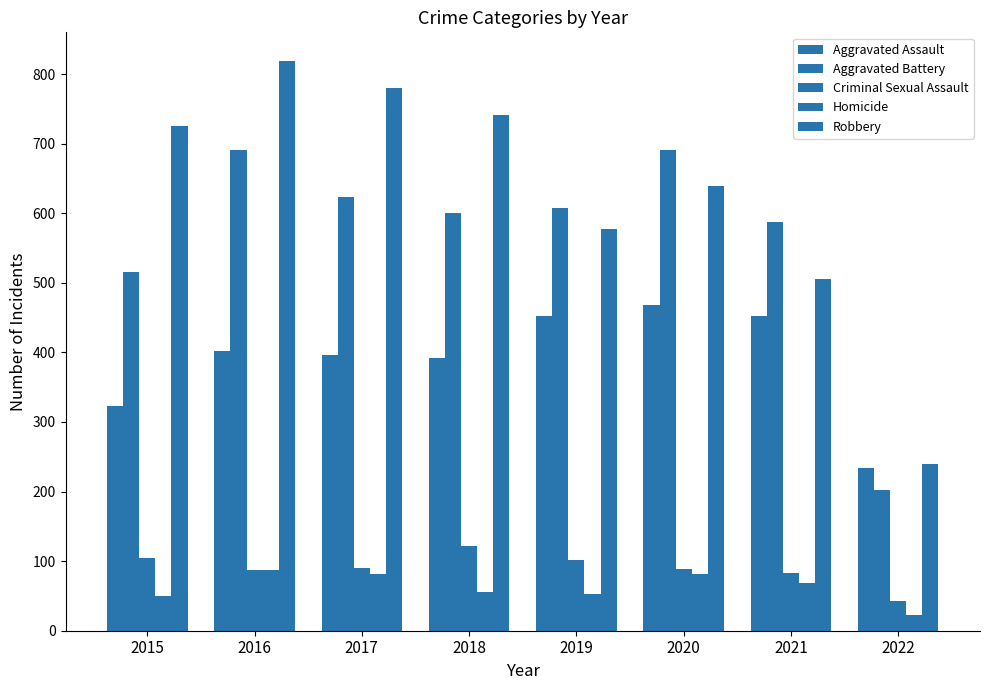

What is the lowest value of the Aggravated Assault series?

234